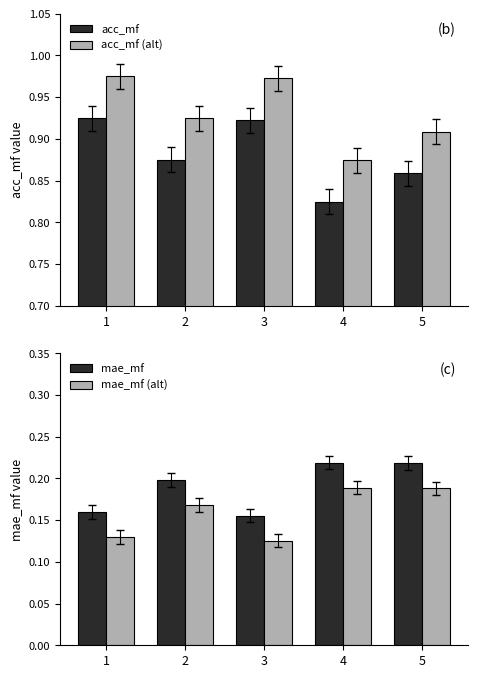

Where is mae_mf nearest to the value 0?

3